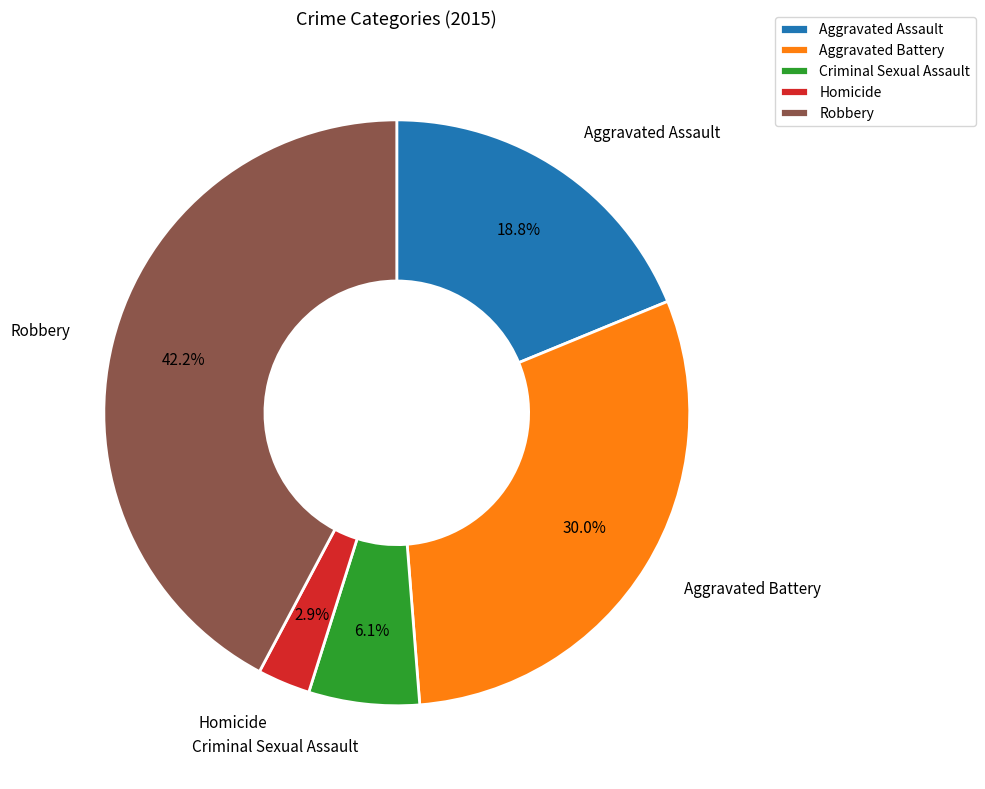

The Criminal Sexual Assault slice represents 13% of the pie. True or false?

False